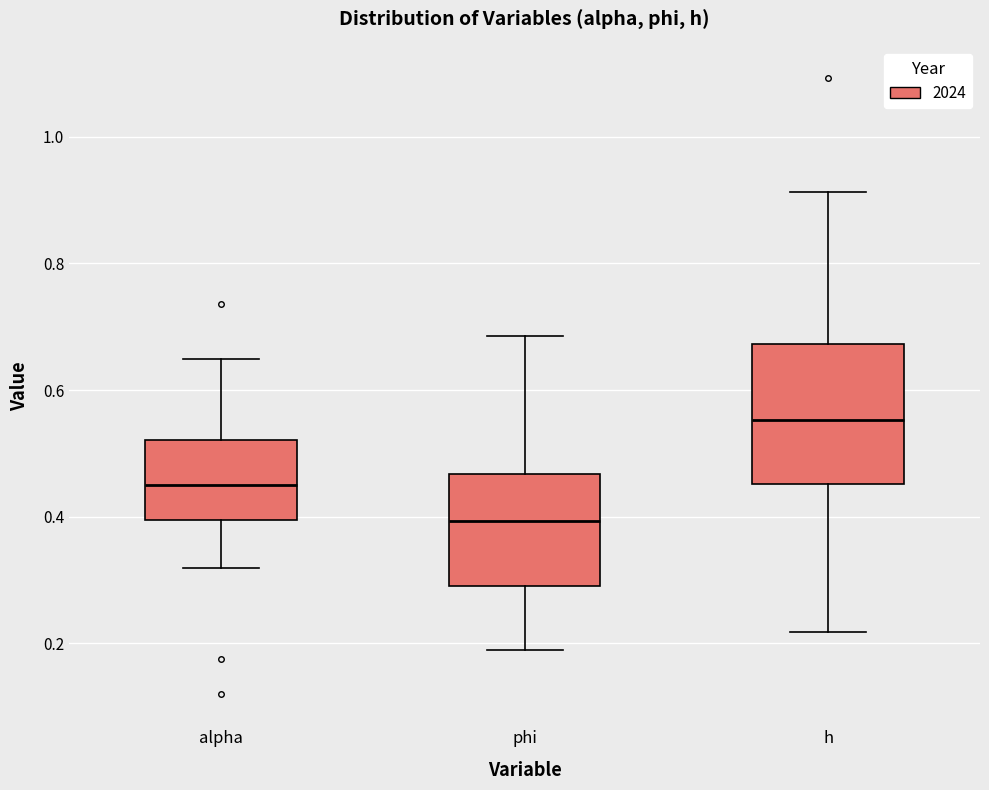

Which box is the tallest, from its lower edge to its upper edge?

h